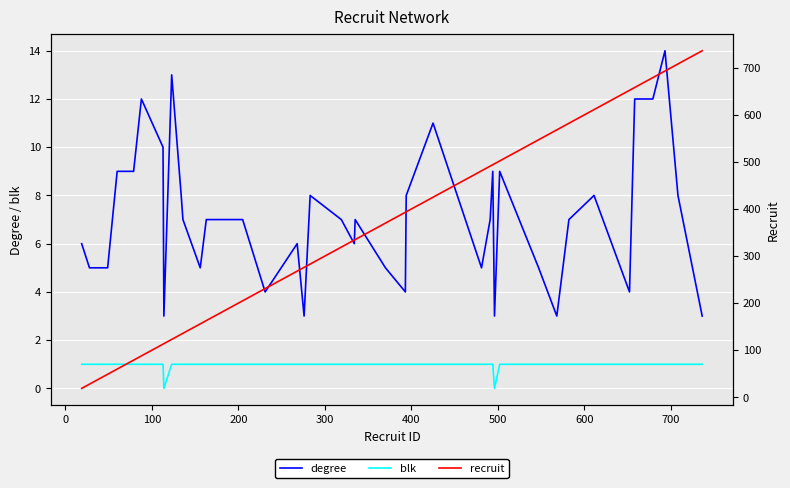

What is the value of the degree point at the 40th from the left?

3